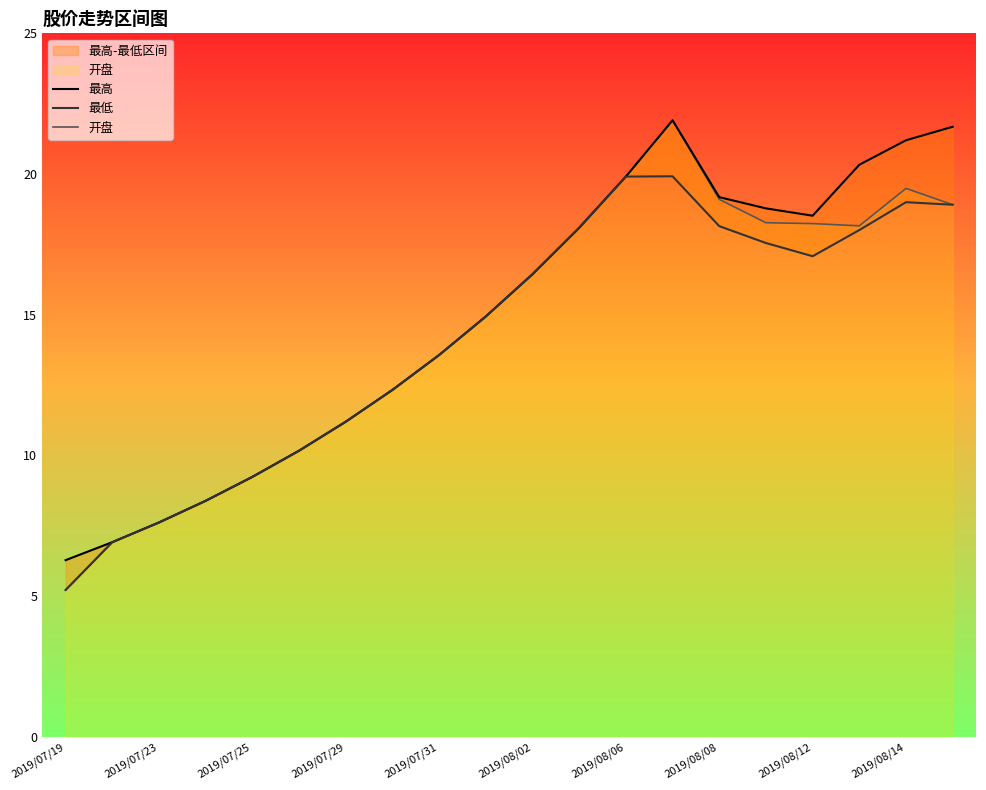

What is the difference between the maximum and minimum values in the 开盘 series?

16.7